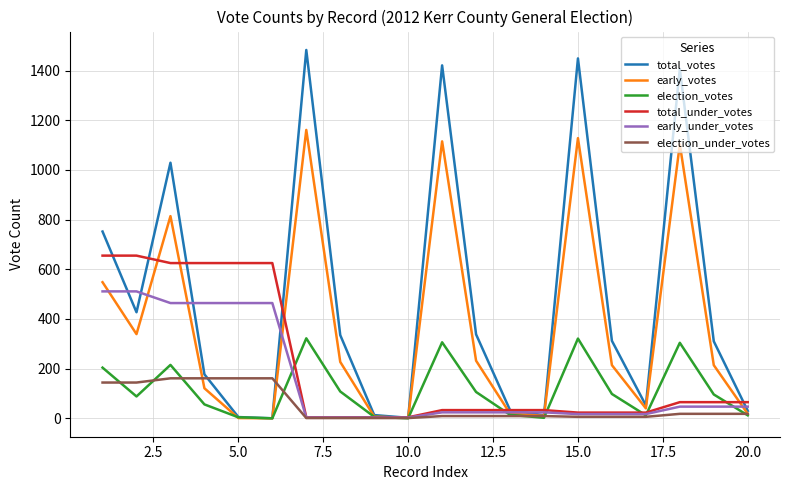

List the series in order of their peak value, lowest first.

election_under_votes, election_votes, early_under_votes, total_under_votes, early_votes, total_votes